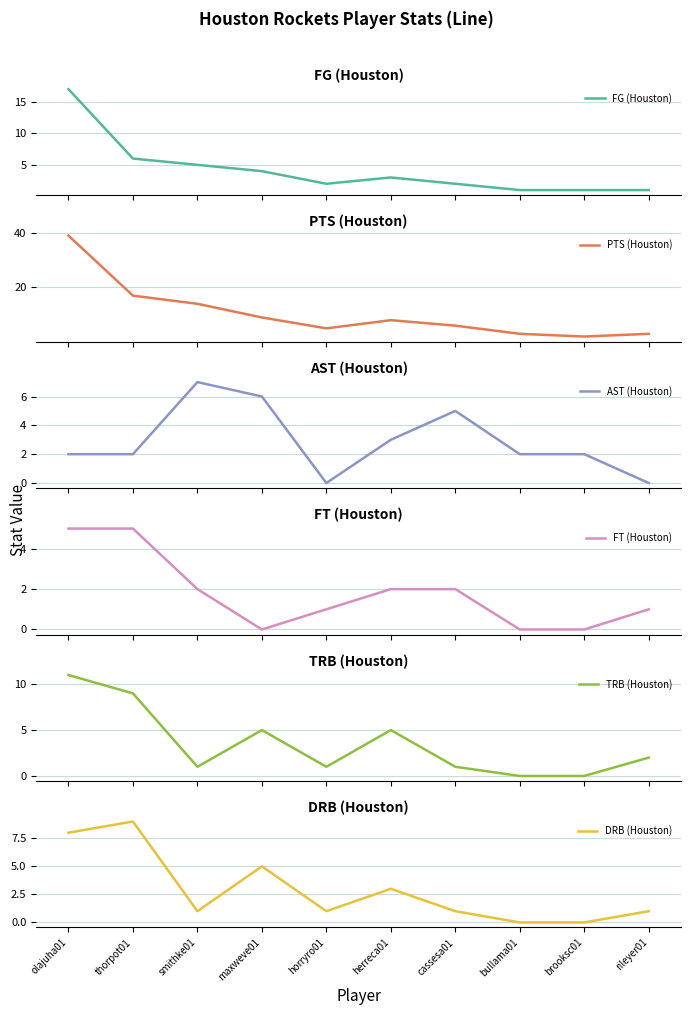

How many distinct data groups are displayed?

6